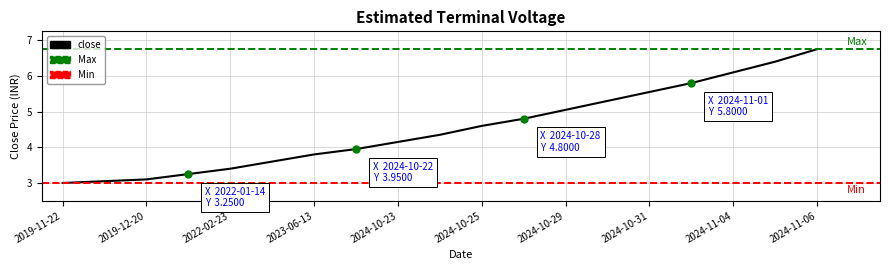

Rank the categories by value from highest to lowest.

2024-11-06, 2024-11-05, 2024-11-04, 2024-11-01, 2024-10-31, 2024-10-30, 2024-10-29, 2024-10-28, 2024-10-25, 2024-10-24, 2024-10-23, 2024-10-22, 2023-06-13, 2022-12-19, 2022-02-23, 2022-01-14, 2019-12-20, 2019-11-28, 2019-11-22